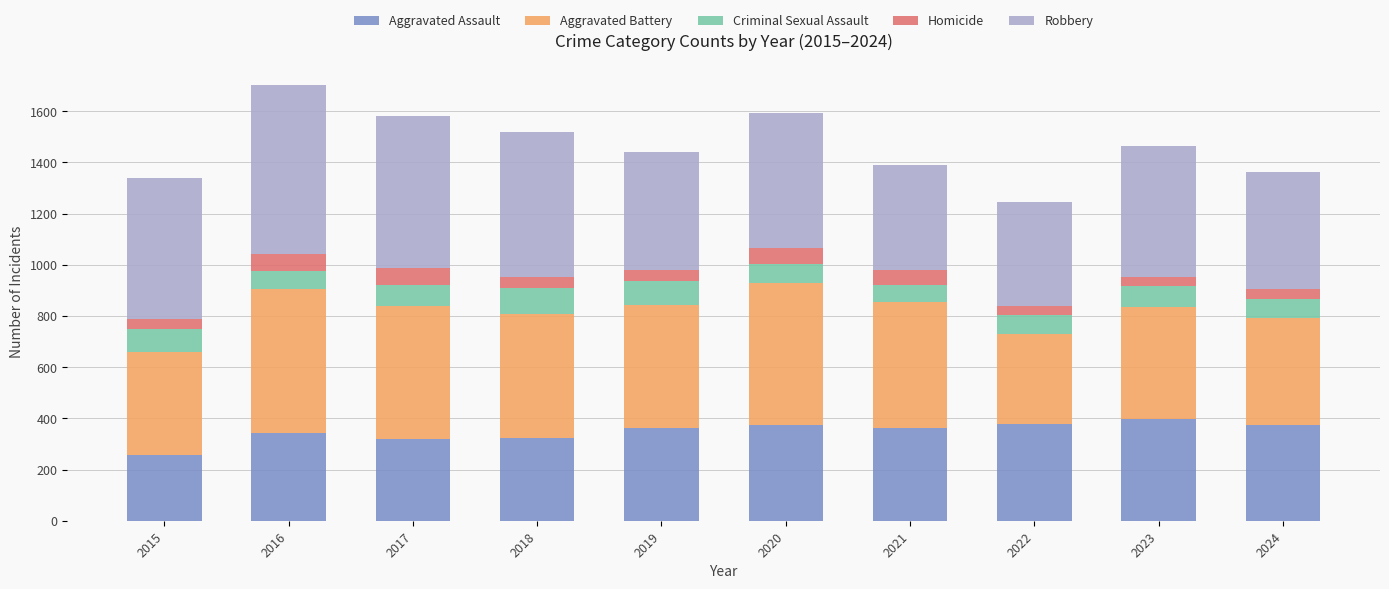

What is the minimum value for Aggravated Assault?

258